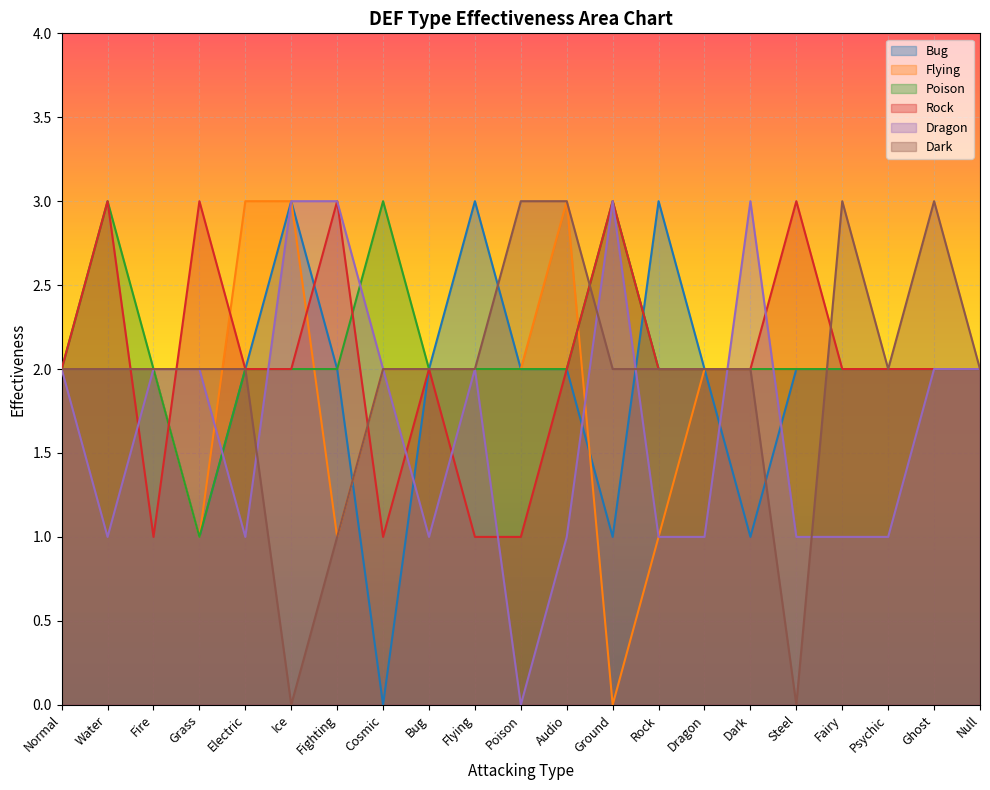

How many interior local valleys does the Poison series have?

1